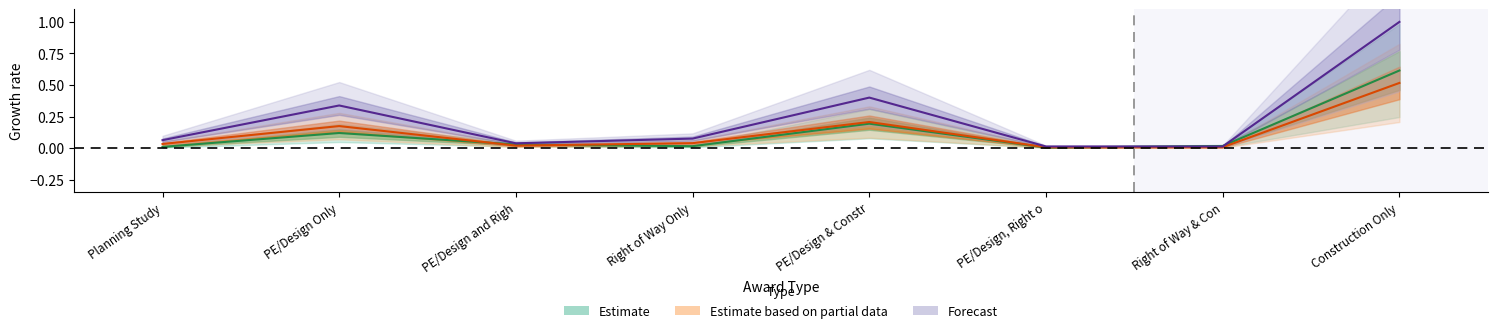

What is the difference between the Funding Amount values at Planning Study and PE/Design Only?

0.1